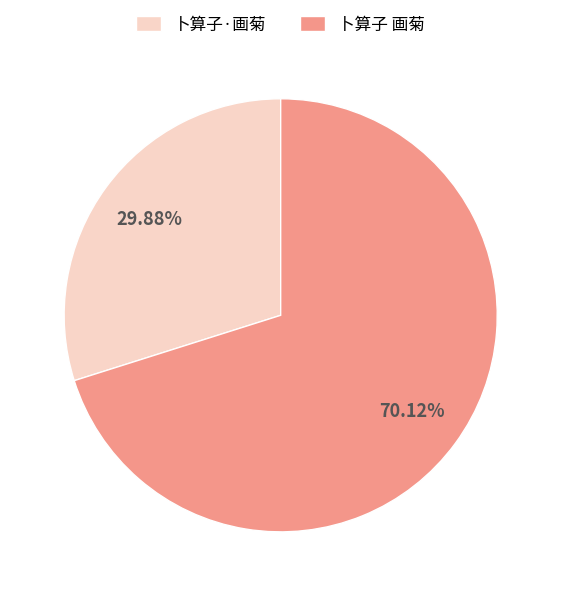

How many slices are in this pie chart?

2